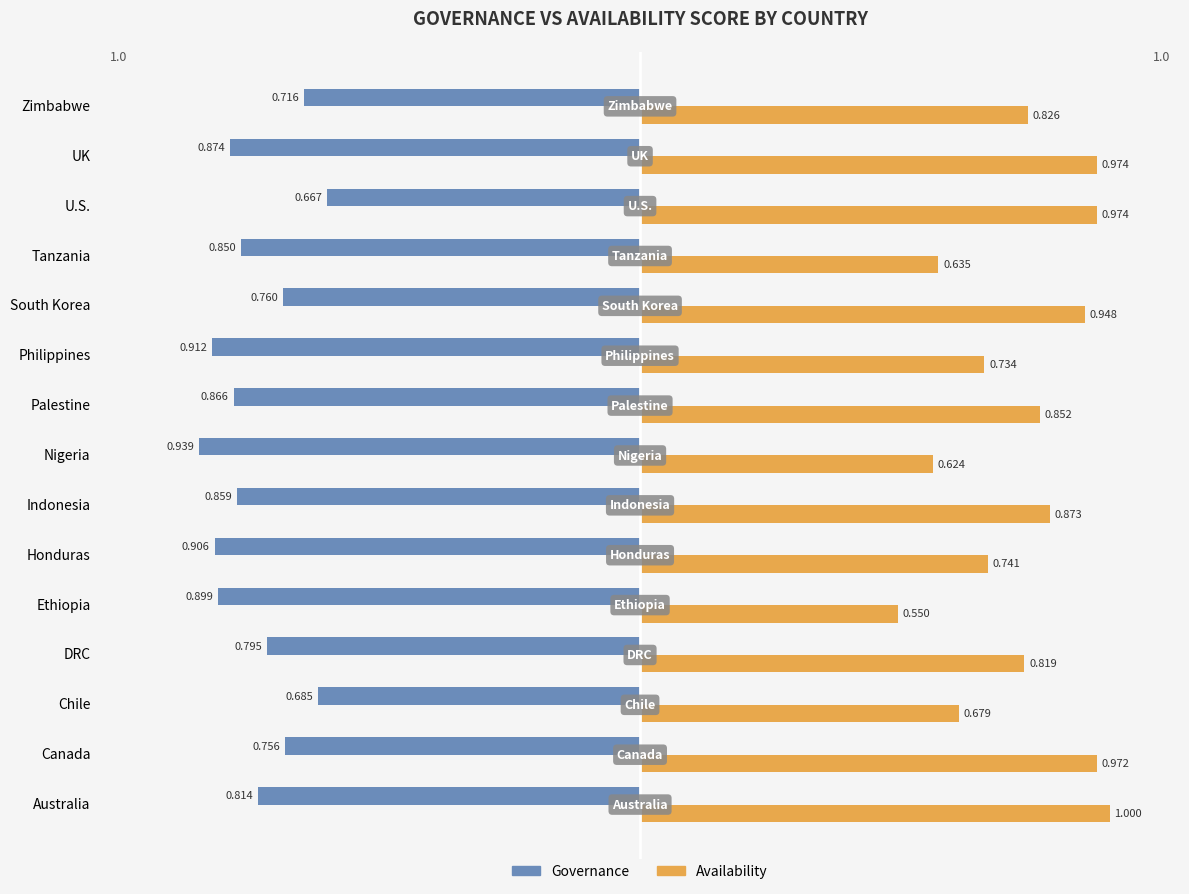

Which category has the highest value across all series?

Australia